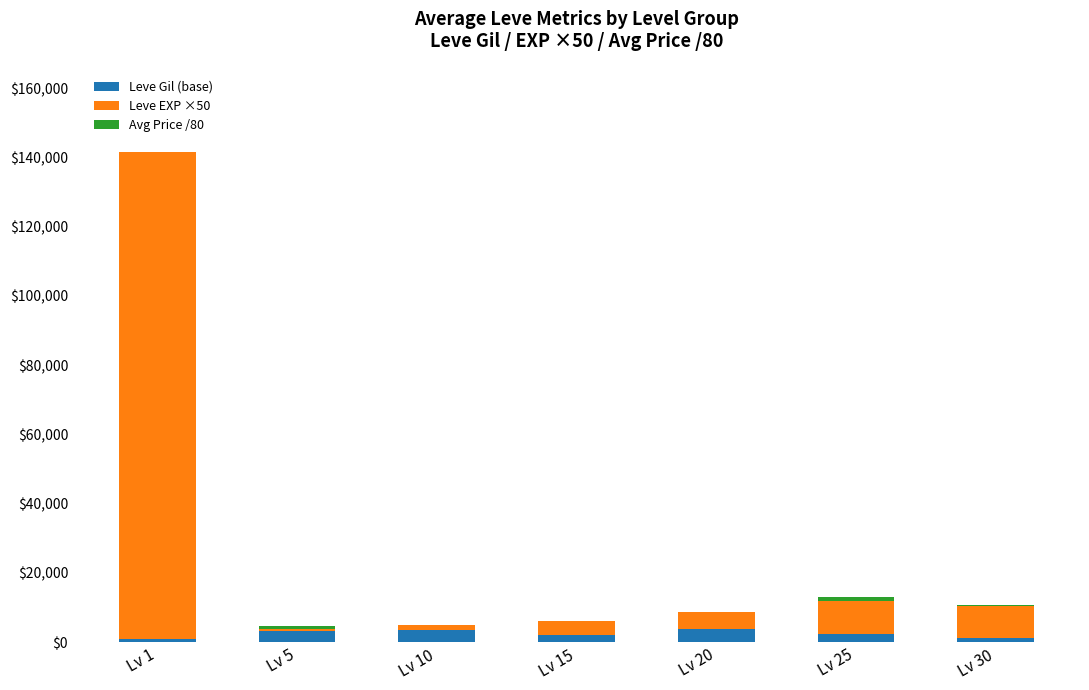

What is the highest value of the Leve Gil (base) series?

3770.0